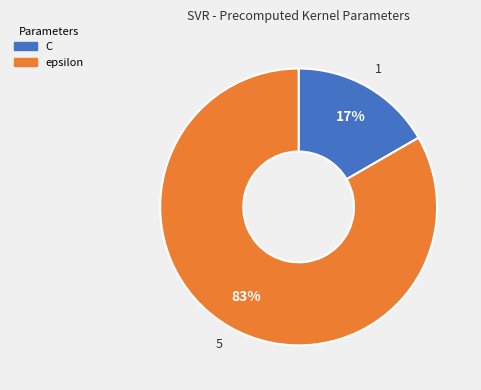

True or false: epsilon accounts for 90% of the total.

False